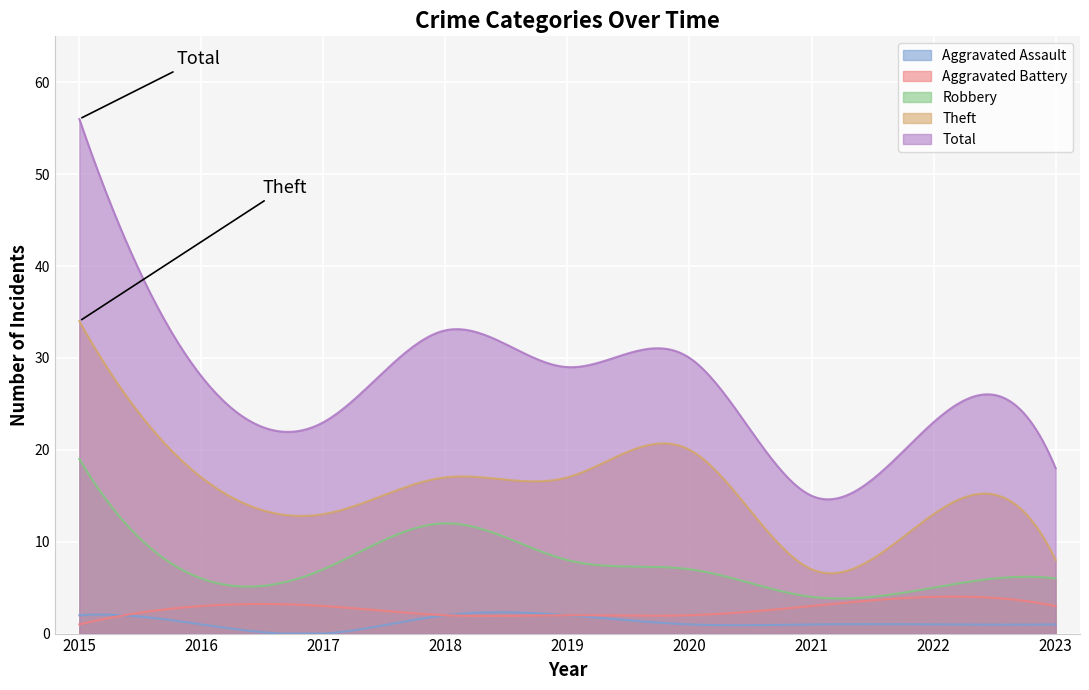

Which series has the widest spread of values?

Total